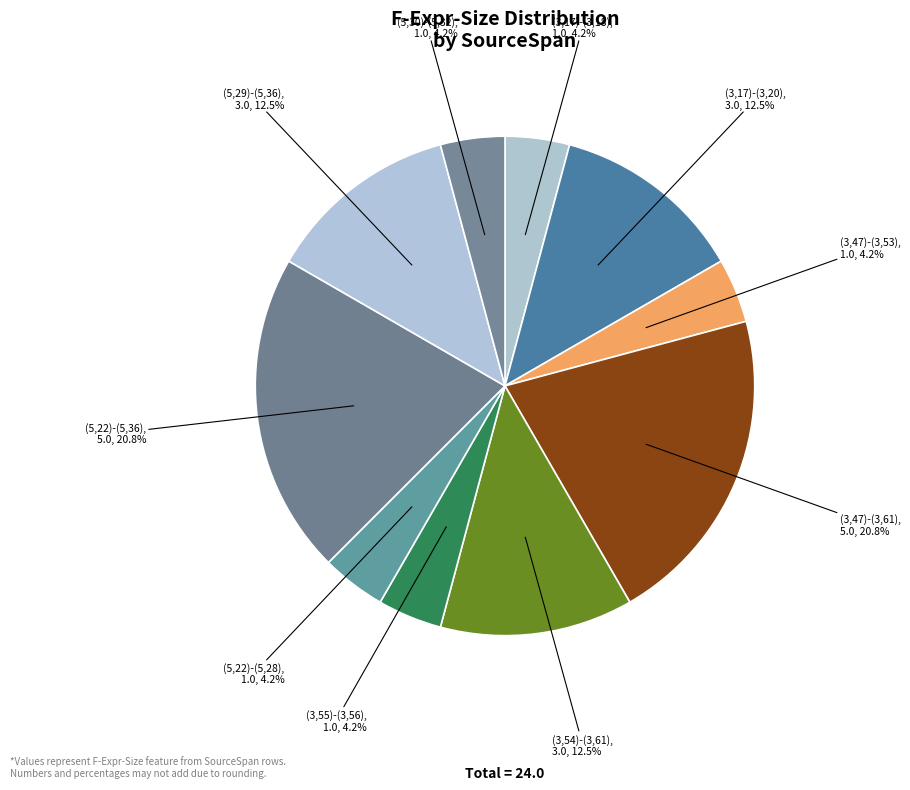

How many segments does this pie chart have?

10